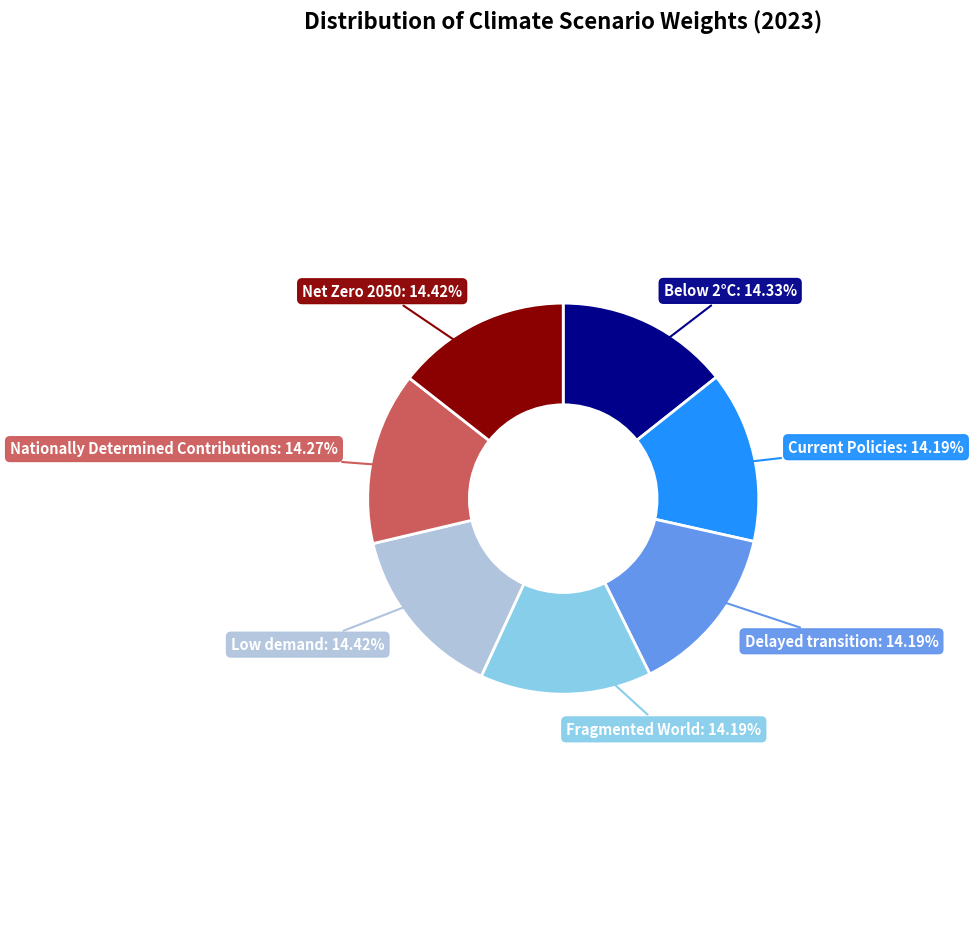

The Fragmented World slice represents 25% of the pie. True or false?

False